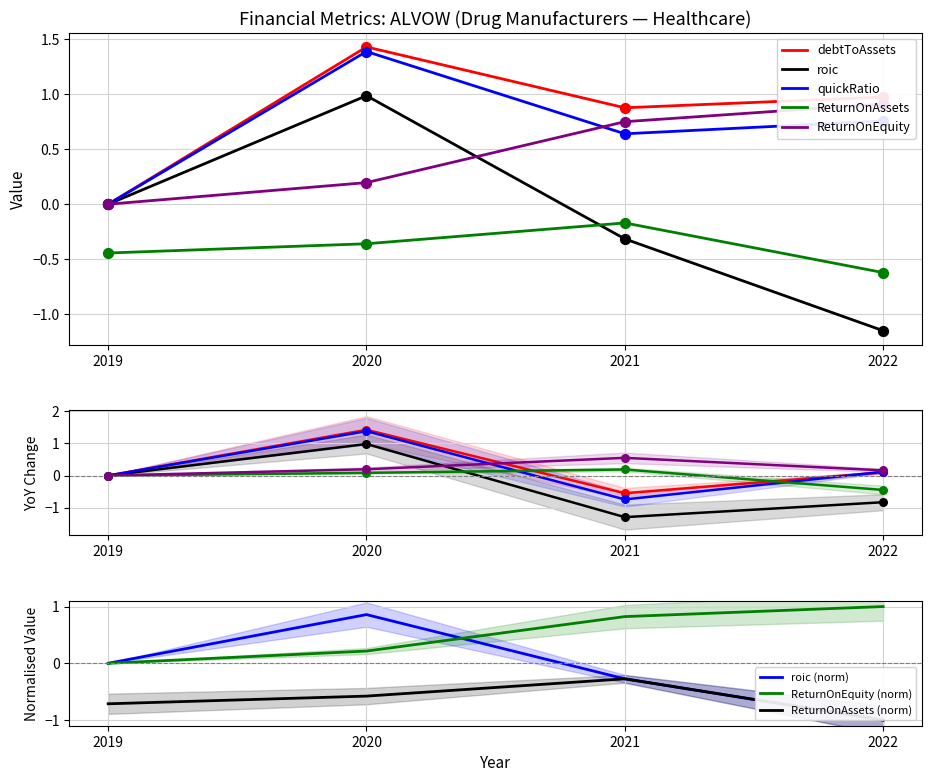

What is the total value across all series at 2022?

1.1